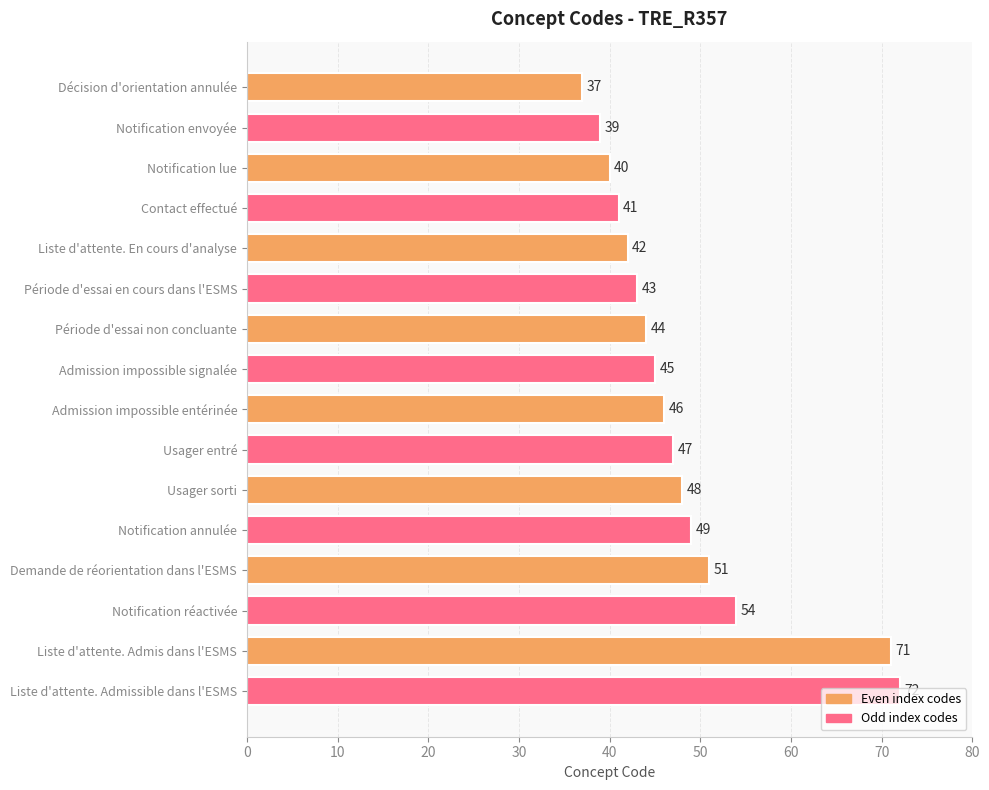

Which label corresponds to the largest value in the chart?

Liste d'attente. Admissible dans l'ESMS